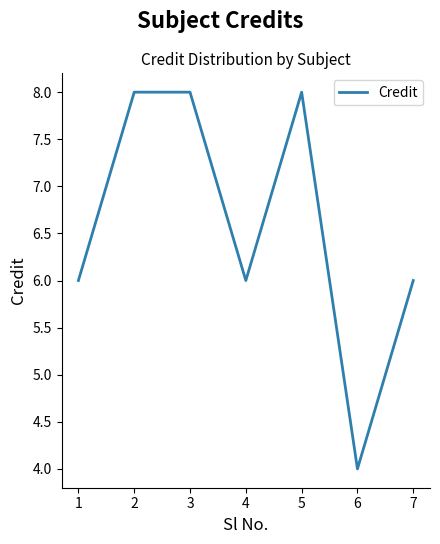

At which category does the chart reach its minimum across all series?

6